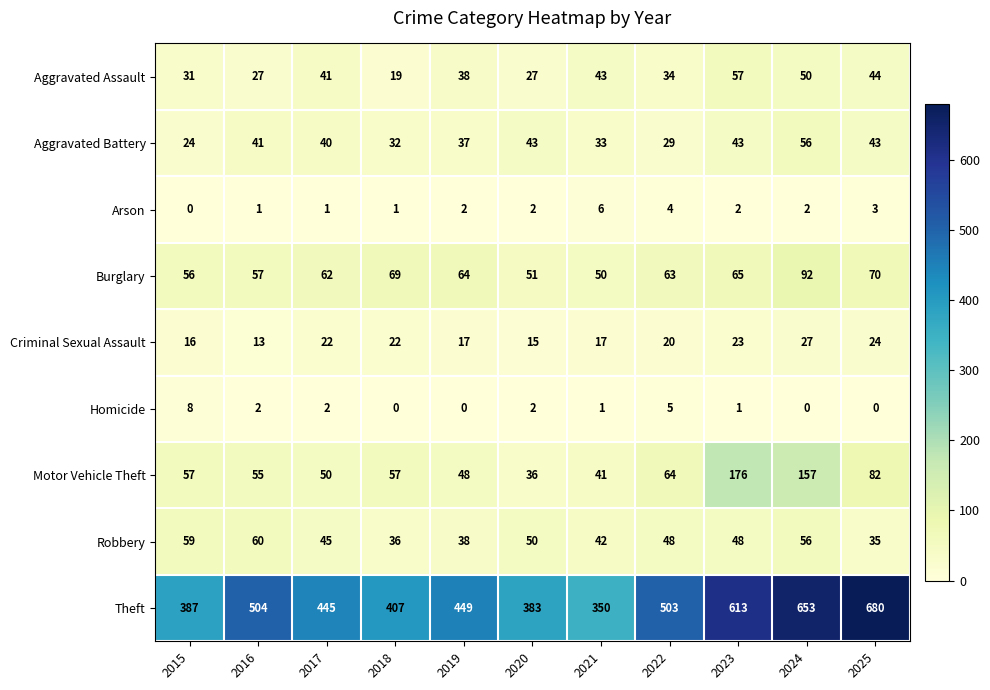

Which series has the largest total across all categories?

Theft